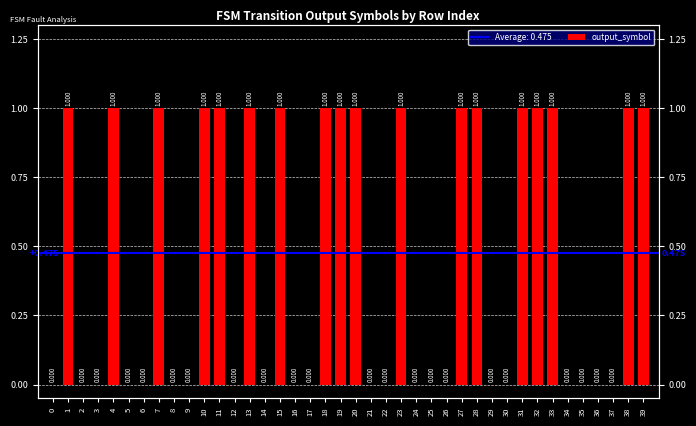

True or false: the data shows 0 at 26.

True